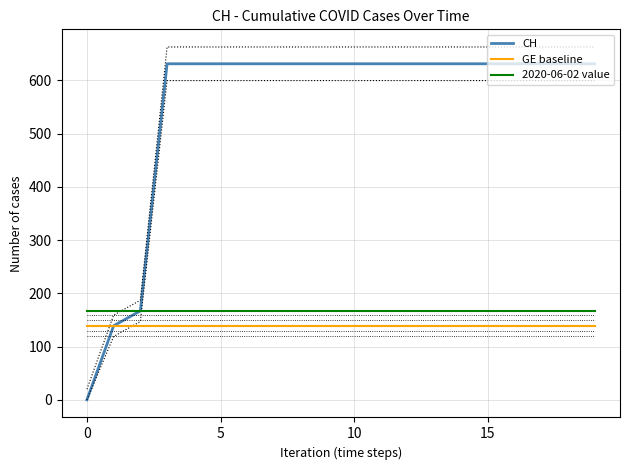

How many data points in CH are less than 631?

3